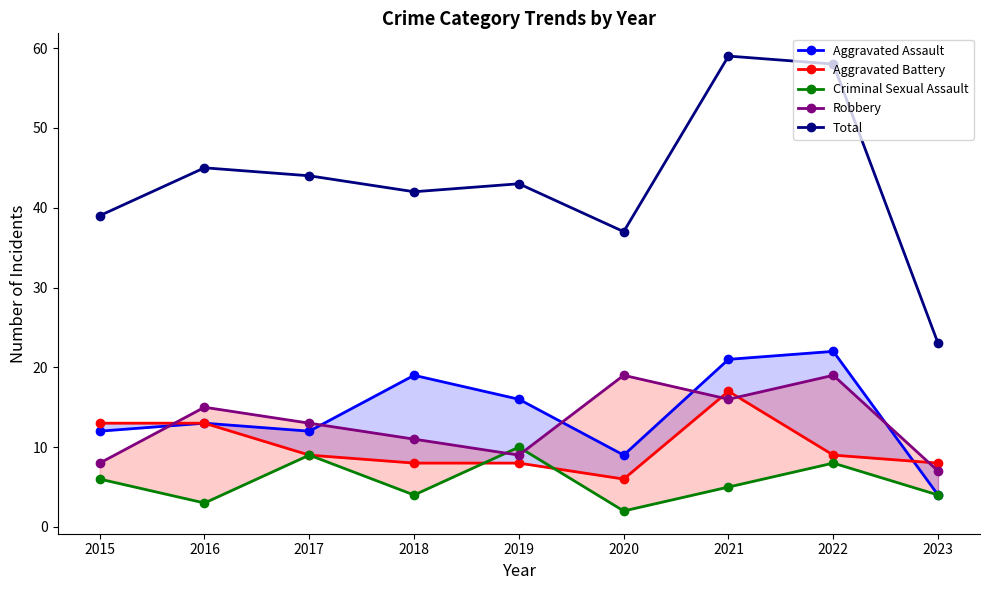

What are all the series names shown in the legend?

Aggravated Assault, Aggravated Battery, Criminal Sexual Assault, Robbery, Total